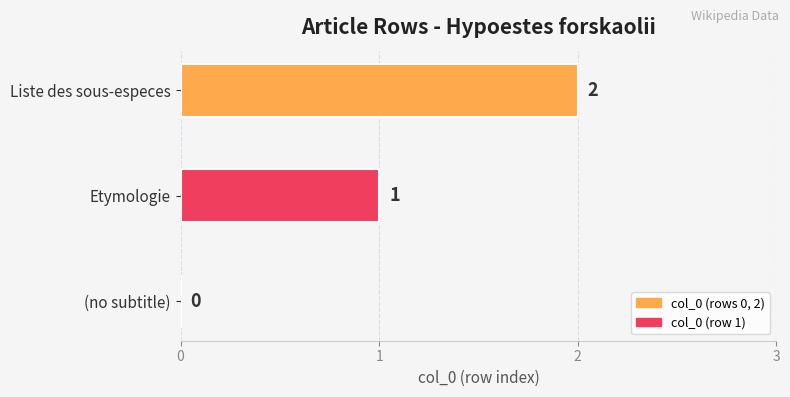

Between Etymologie and Liste des sous-especes, which is larger?

Liste des sous-especes